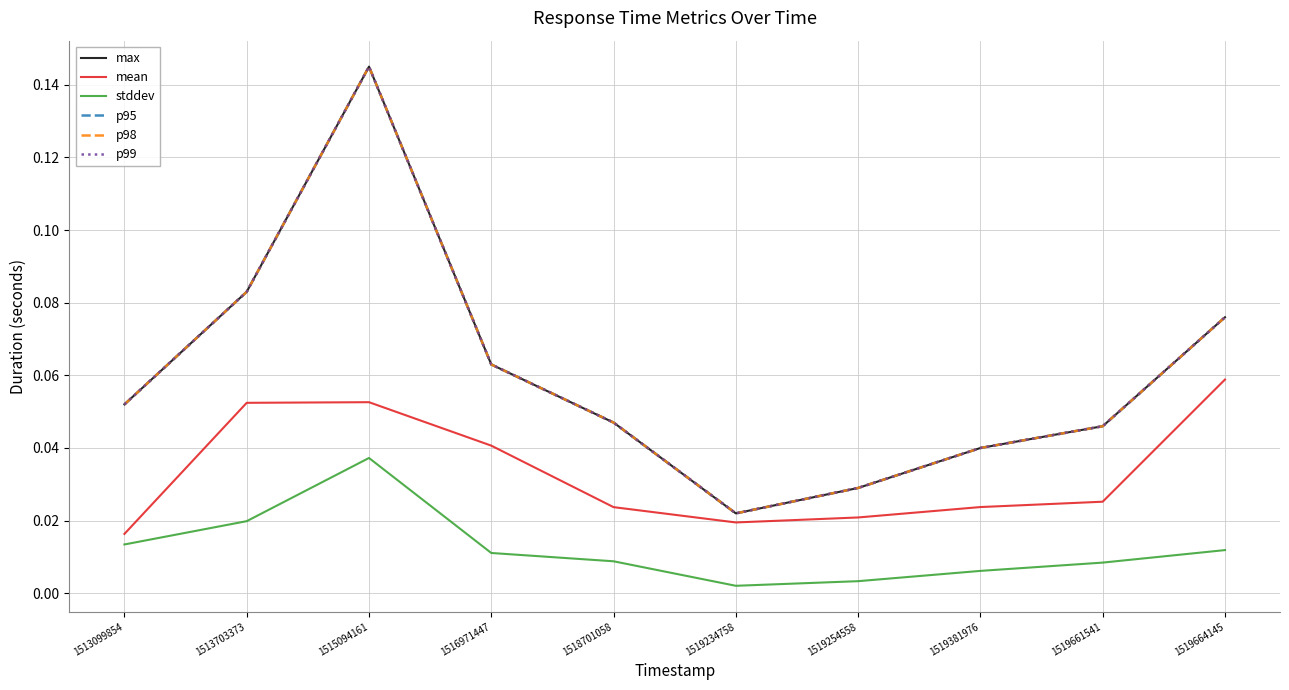

True or false: max and stddev cross at least once.

False